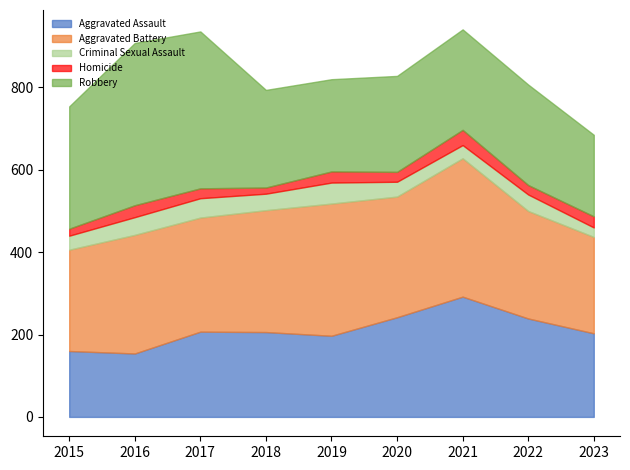

Rank the series by their maximum value, from highest to lowest.

Robbery, Aggravated Battery, Aggravated Assault, Criminal Sexual Assault, Homicide